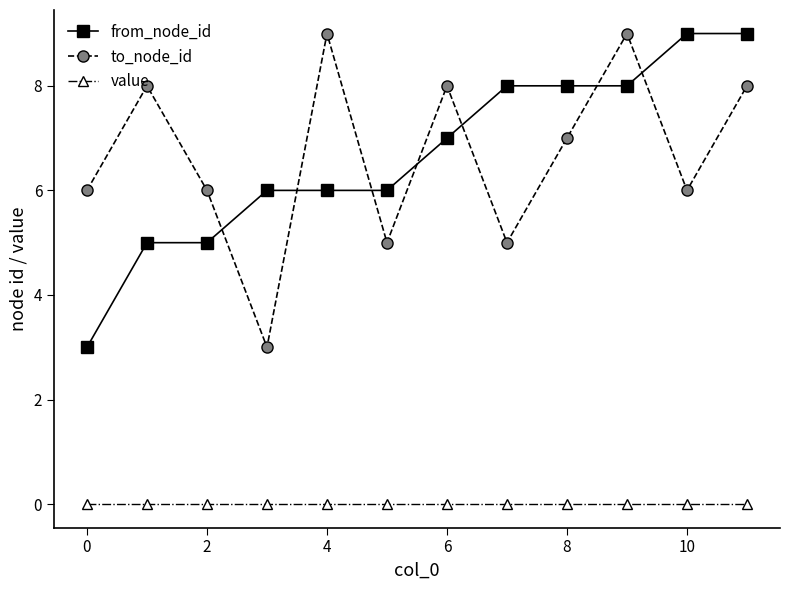

In to_node_id, how many points are lower than both neighbors (excluding endpoints)?

4